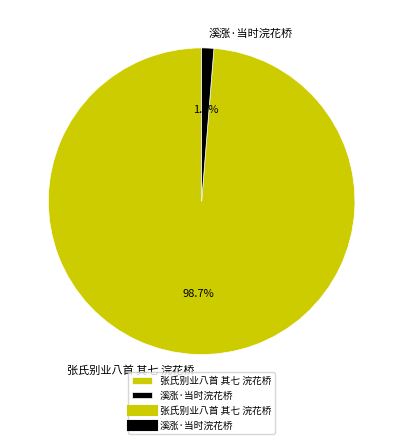

Which slice is the largest?

张氏别业八首 其七 浣花桥